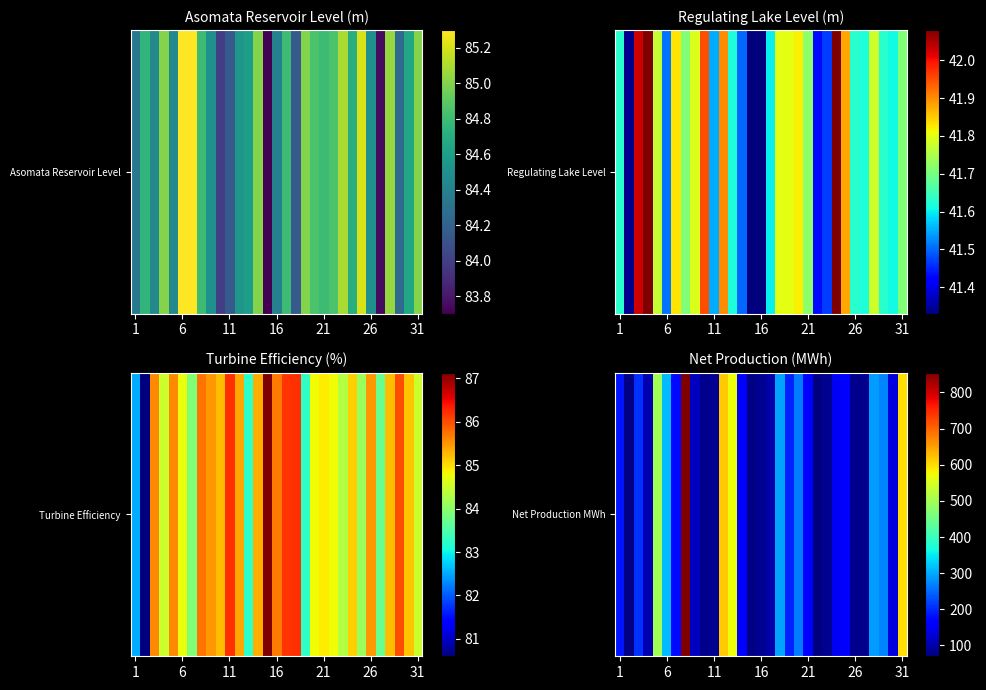

True or false: the data shows 268 at 24.

False